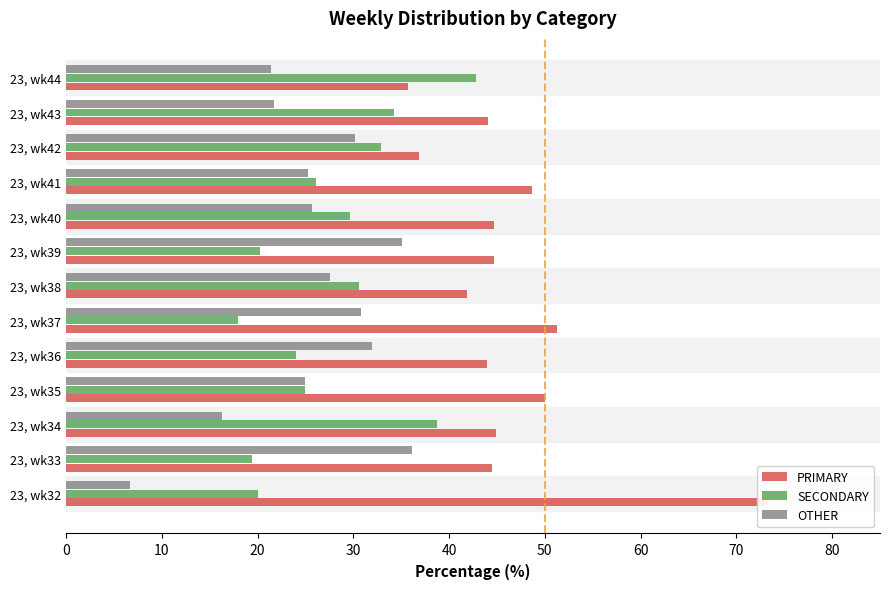

What is the highest value of the PRIMARY series?

73.3